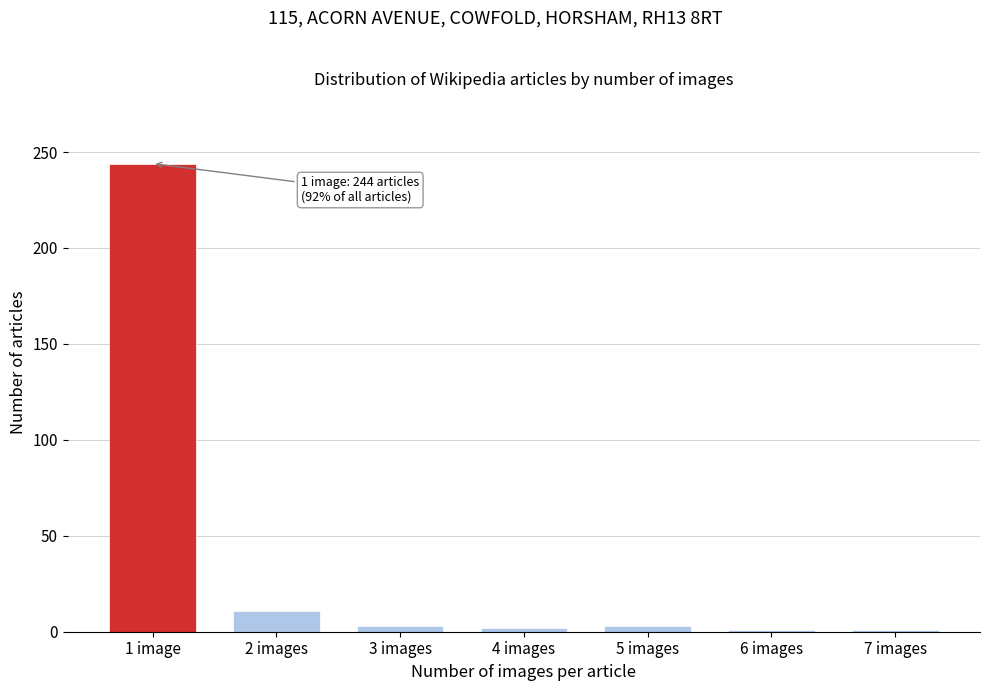

True or false: the data shows 1 at 7 images.

True